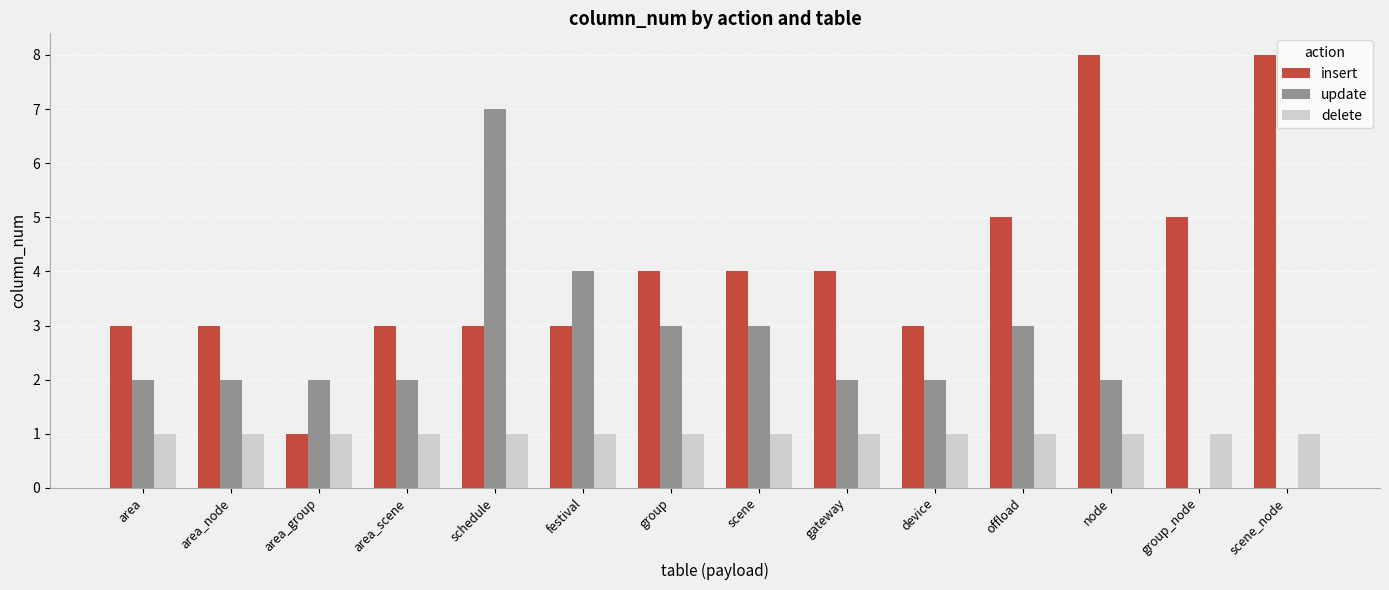

Between offload and node, which series saw the biggest shift?

insert